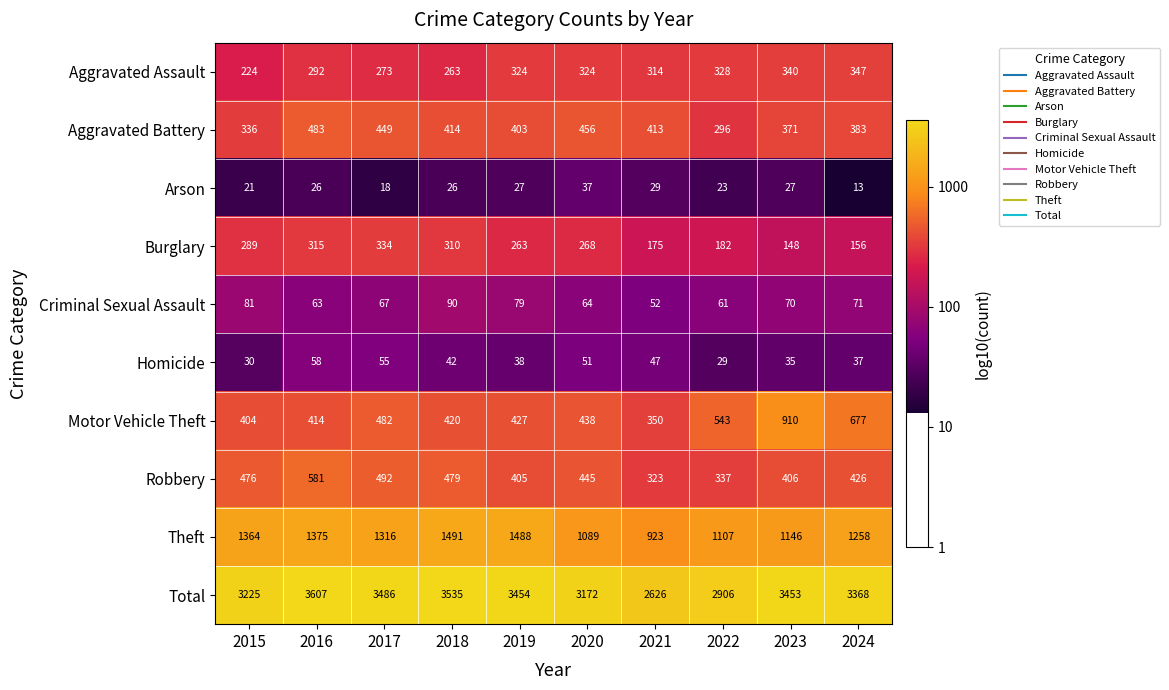

What is the total value across all series at 2024?

6736